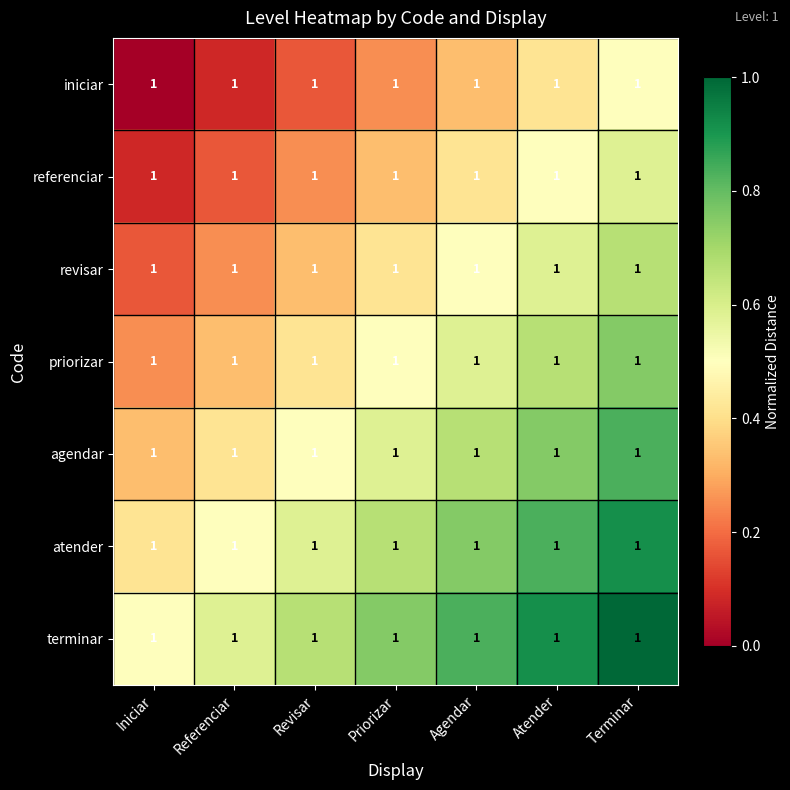

Which series has the widest spread of values?

iniciar